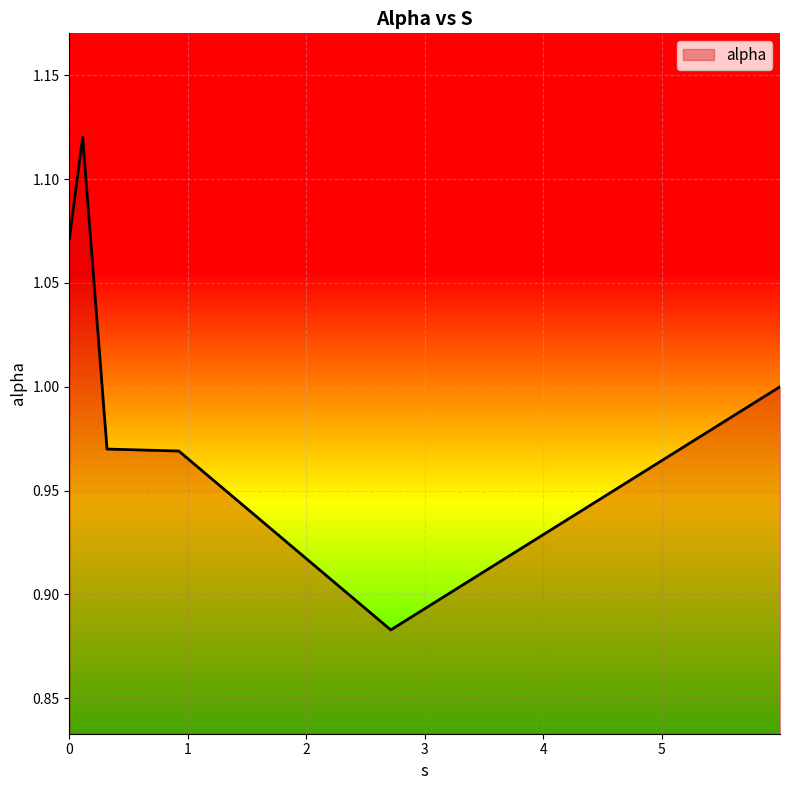

What is the sum of all values?

6.0